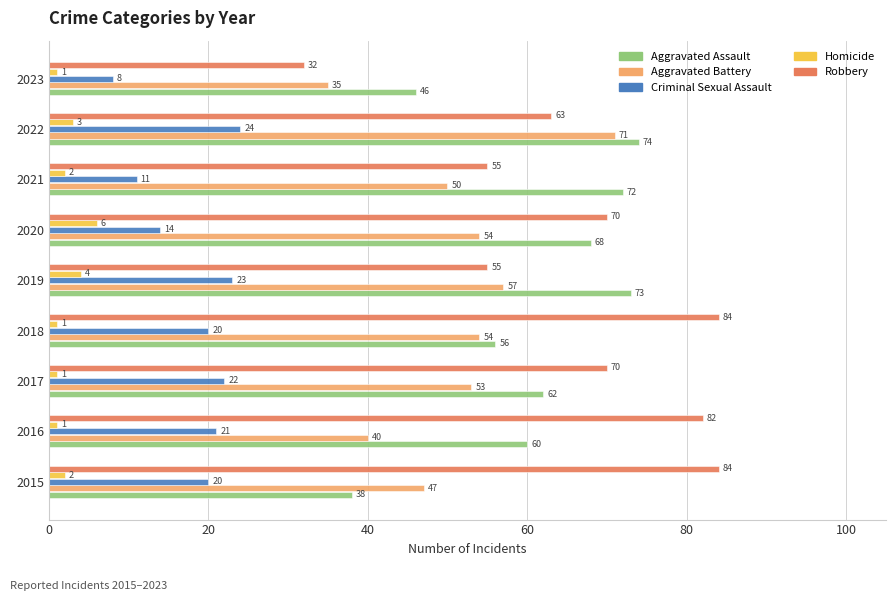

Which series has the largest range (max minus min)?

Robbery